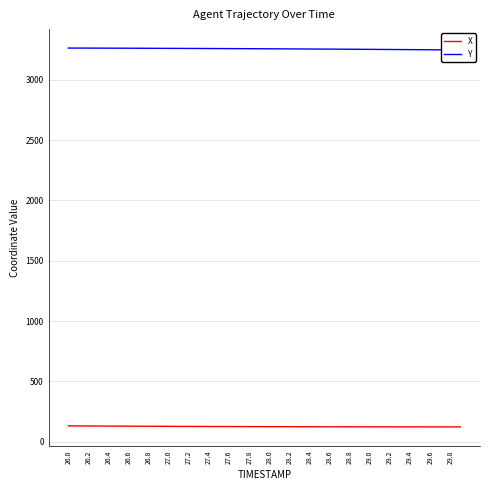

What are all the series names shown in the legend?

X, Y